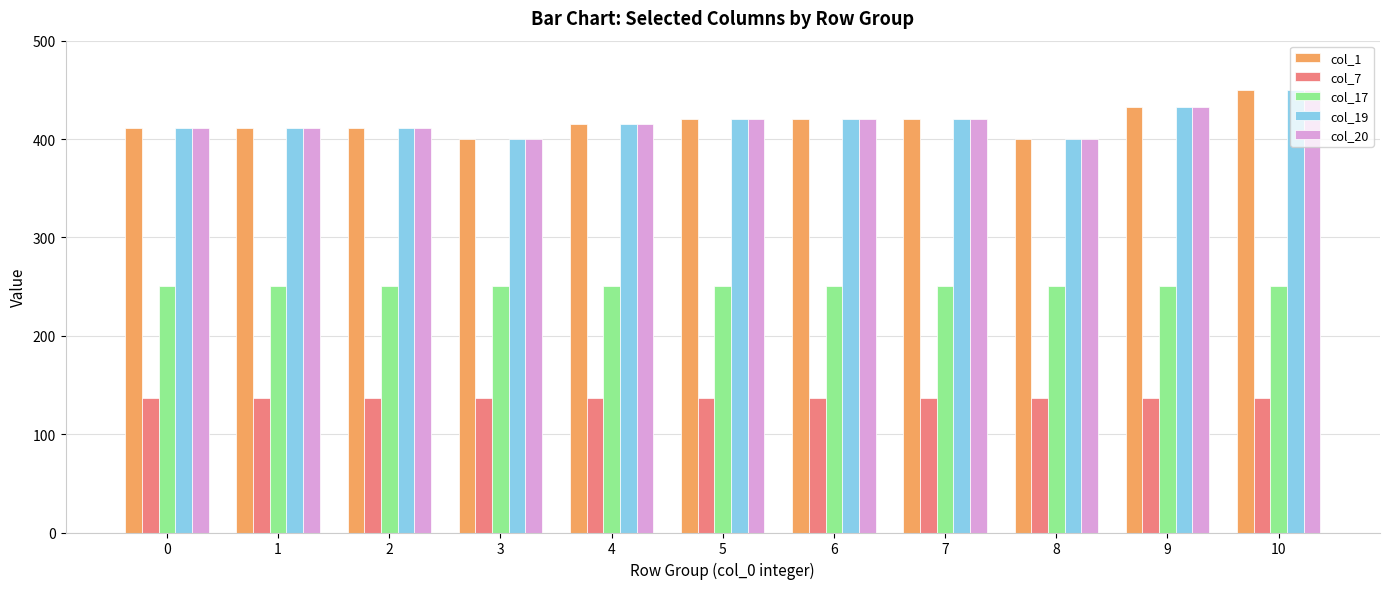

Reading left to right, what are all the values shown in this chart?

col_1: 411.0	411.0	411.0	400.0	415.0	420.0	420.0	420.0	400.0	433.0	450.0
col_7: 136.4	136.4	136.4	136.4	136.4	136.4	136.4	136.4	136.4	136.4	136.4
col_17: 250.3	250.3	250.3	250.3	250.3	250.3	250.3	250.3	250.3	250.3	250.3
col_19: 411.0	411.0	411.0	400.0	415.0	420.0	420.0	420.0	400.0	433.0	450.0
col_20: 411.0	411.0	411.0	400.0	415.0	420.0	420.0	420.0	400.0	433.0	450.0